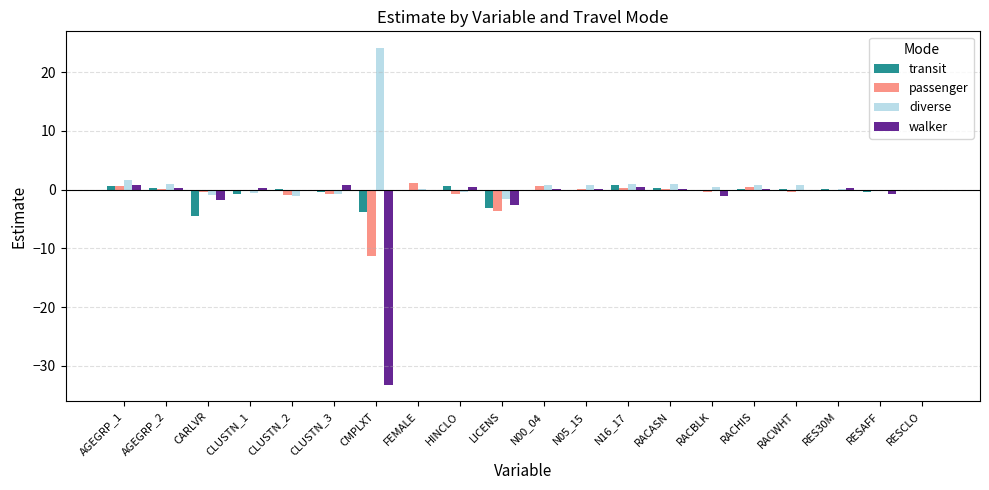

What is the sum of all diverse values?

26.9